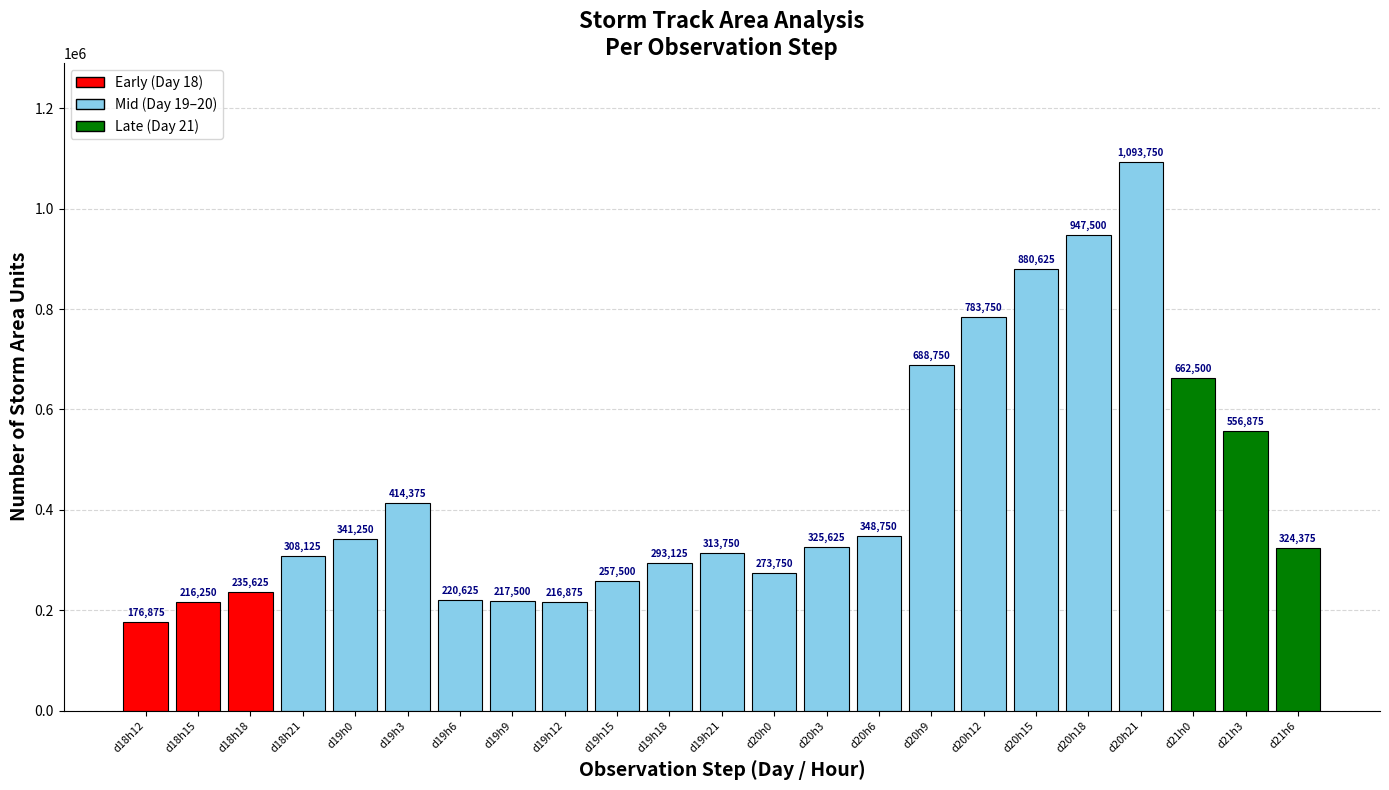

Rank the categories by value from highest to lowest.

d20h21, d20h18, d20h15, d20h12, d20h9, d21h0, d21h3, d19h3, d20h6, d19h0, d20h3, d21h6, d19h21, d18h21, d19h18, d20h0, d19h15, d18h18, d19h6, d19h9, d19h12, d18h15, d18h12